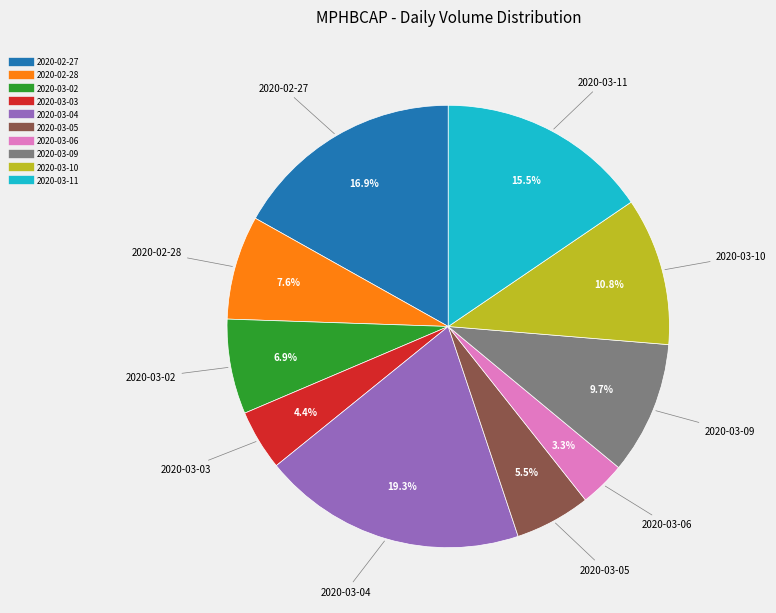

Which slice is the largest?

2020-03-04